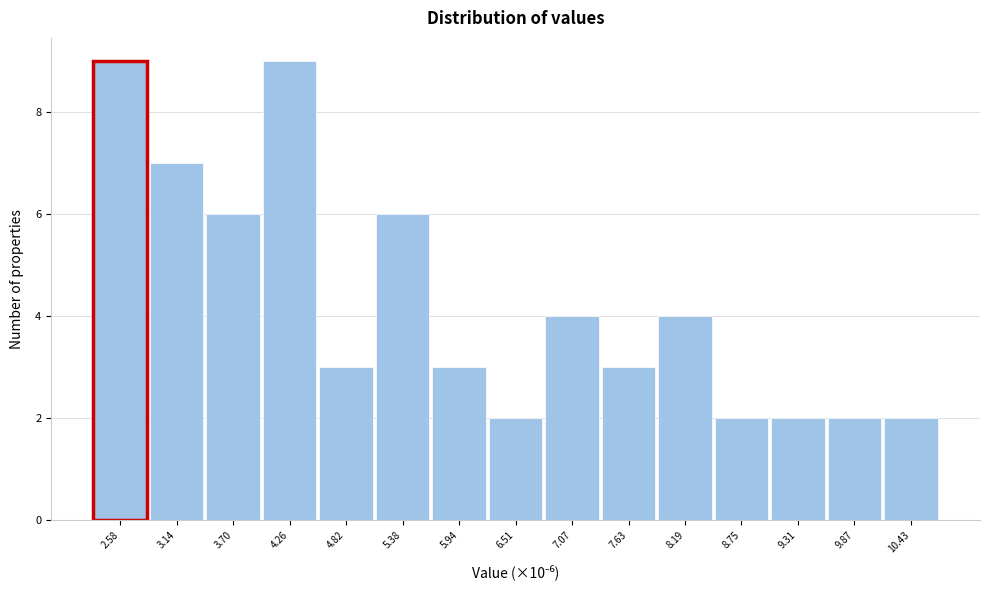

How tall is the bar that spans 2.9 to 3.4 on the x-axis? Neither the bar edges nor the heights are printed on the chart, so give them approximately, as read against the axes.

7